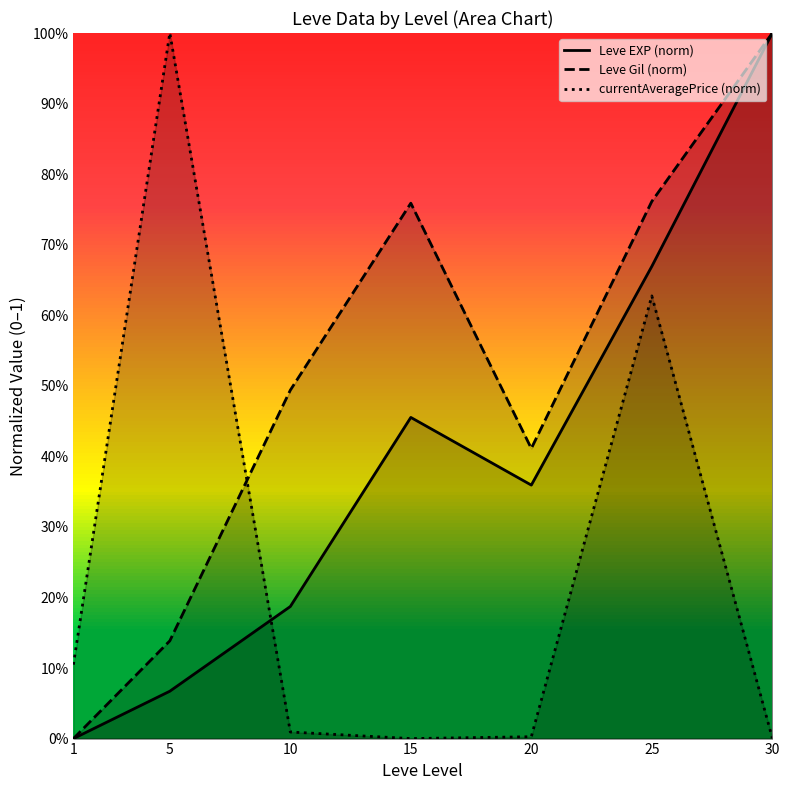

Rank the series at 5 from highest to lowest value.

currentAveragePrice (norm), Leve Gil (norm), Leve EXP (norm)